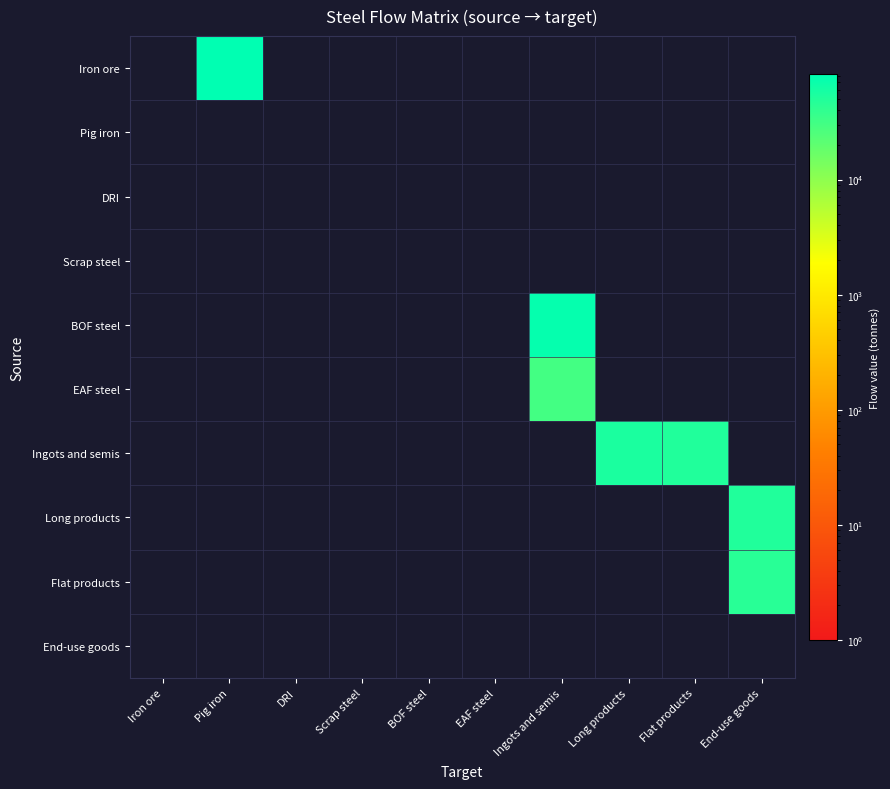

Between Ingots and semis and Scrap steel, which is larger?

Ingots and semis